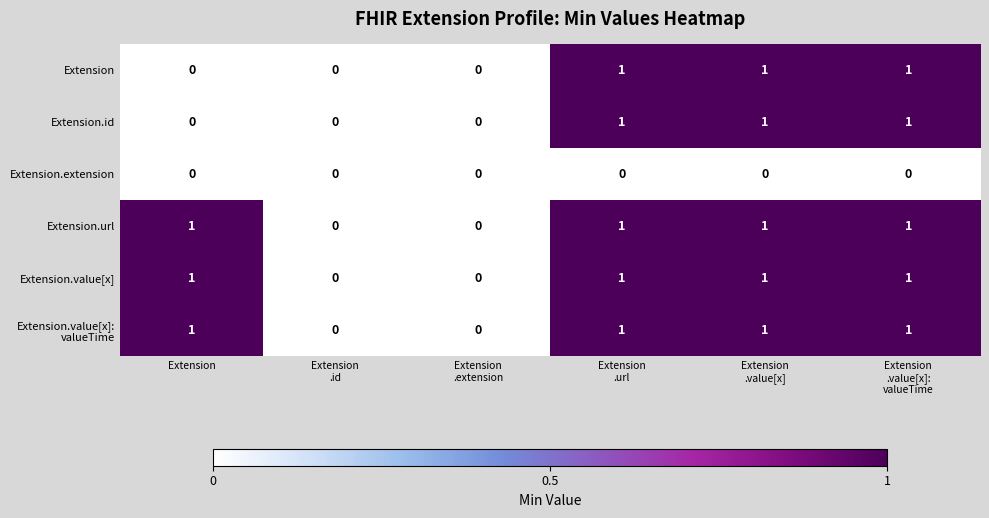

True or false: Extension.extension has a value of 0 at Extension.

True